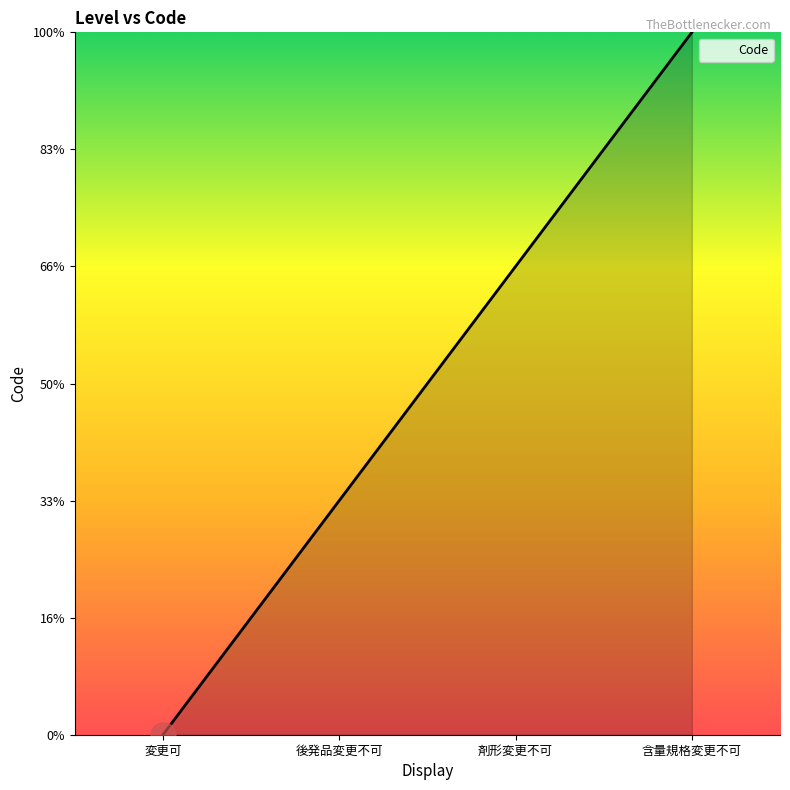

What position from the left is 変更可?

1